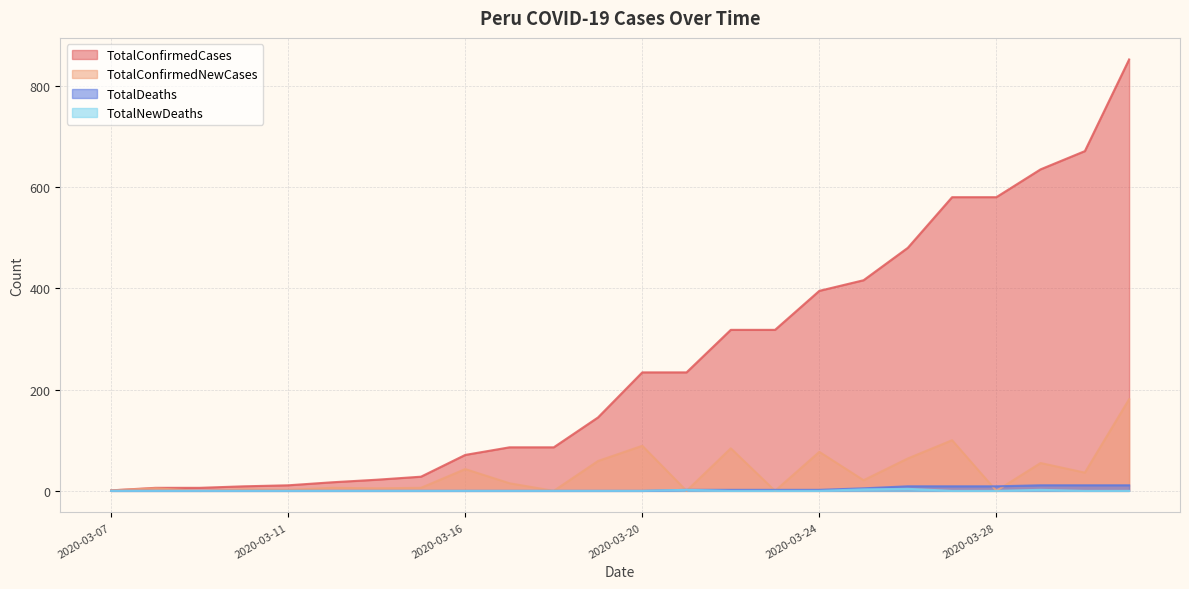

How many data points in TotalConfirmedCases are less than 234?

12